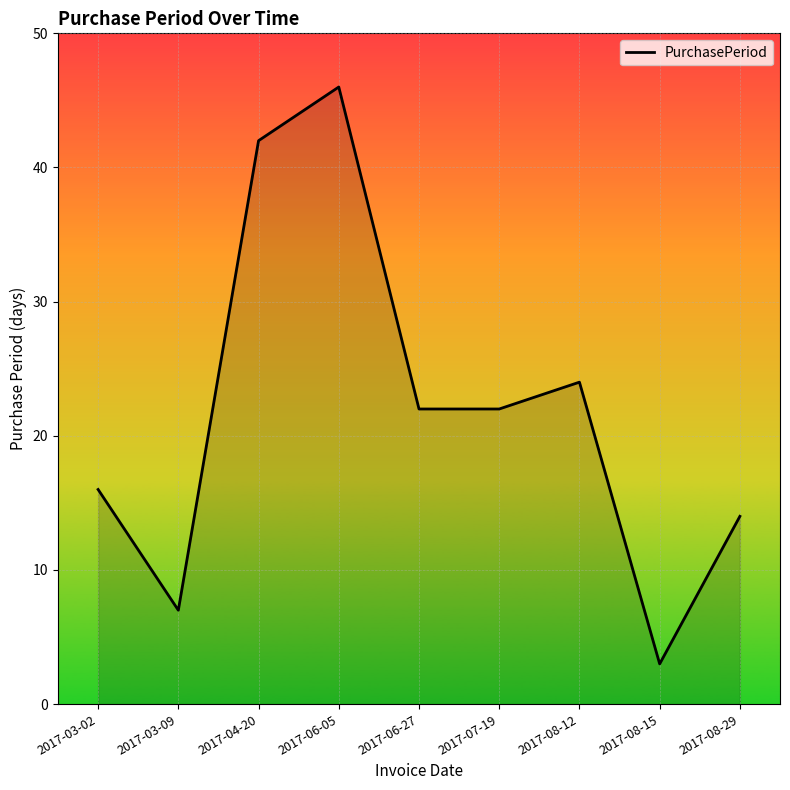

Where is the first local minimum?

2017-03-09